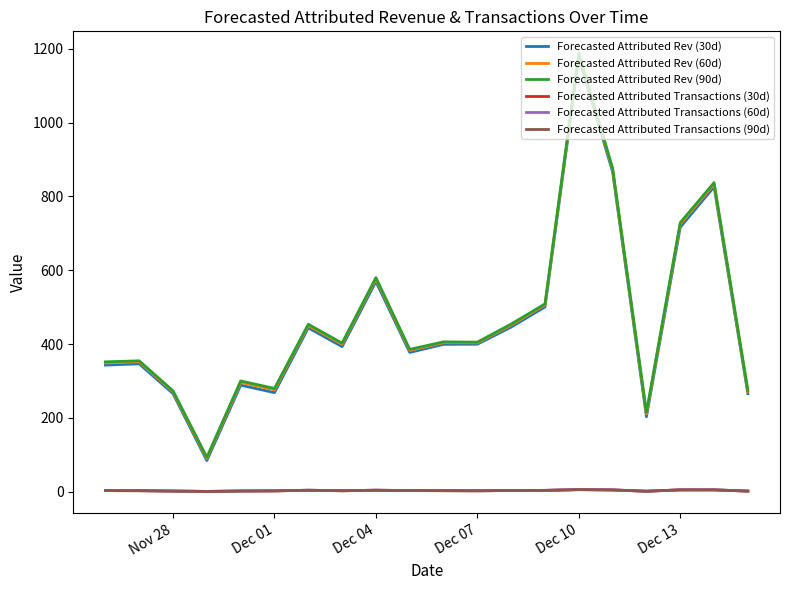

What is the minimum value for Forecasted Attributed Transactions (30d)?

0.5